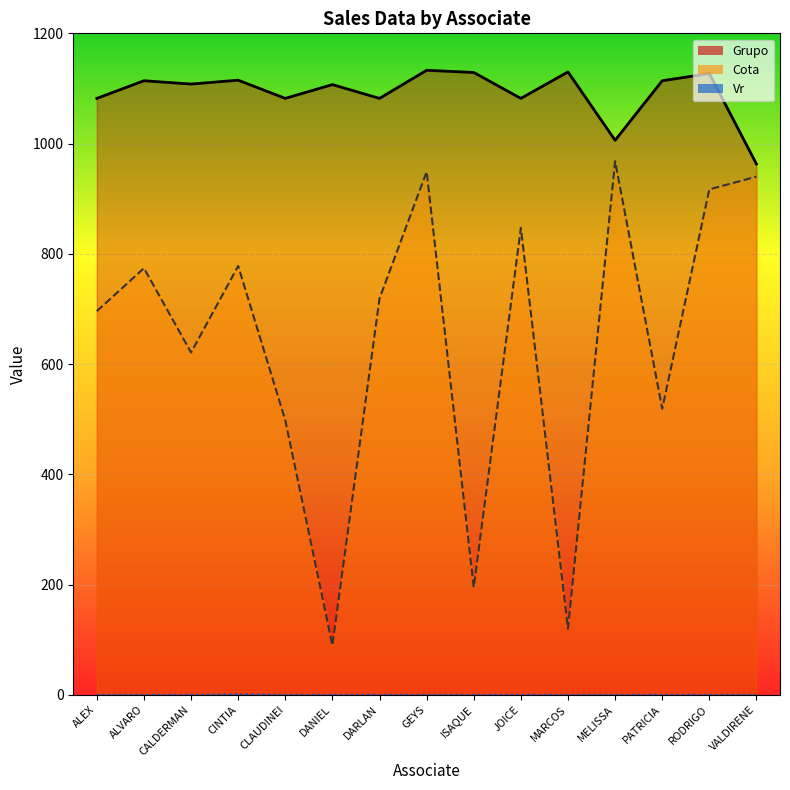

Which series has the widest spread of values?

Cota